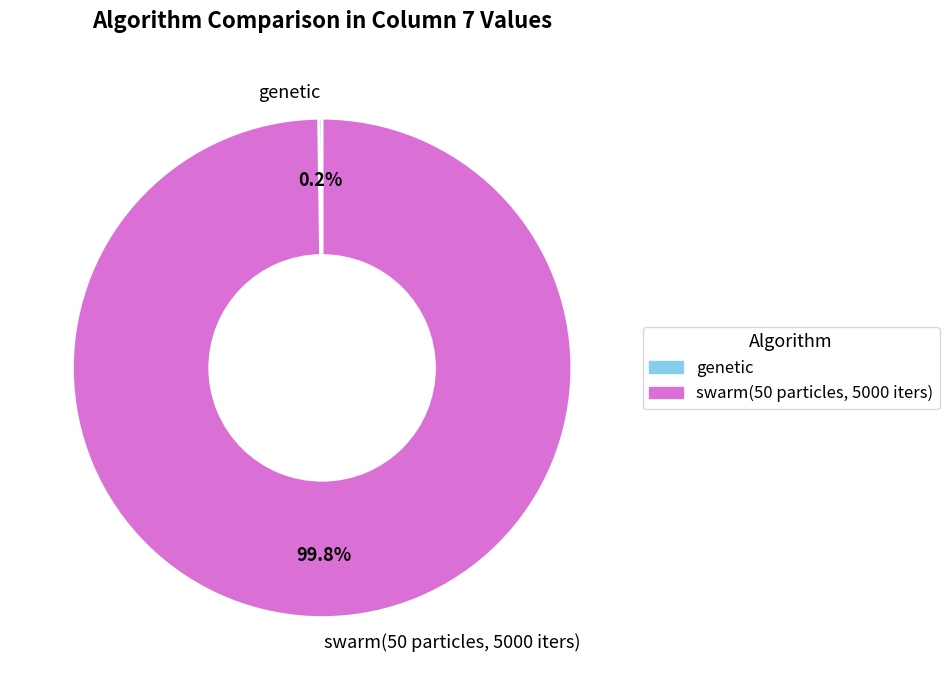

Which category accounts for the majority?

swarm(50 particles, 5000 iters)